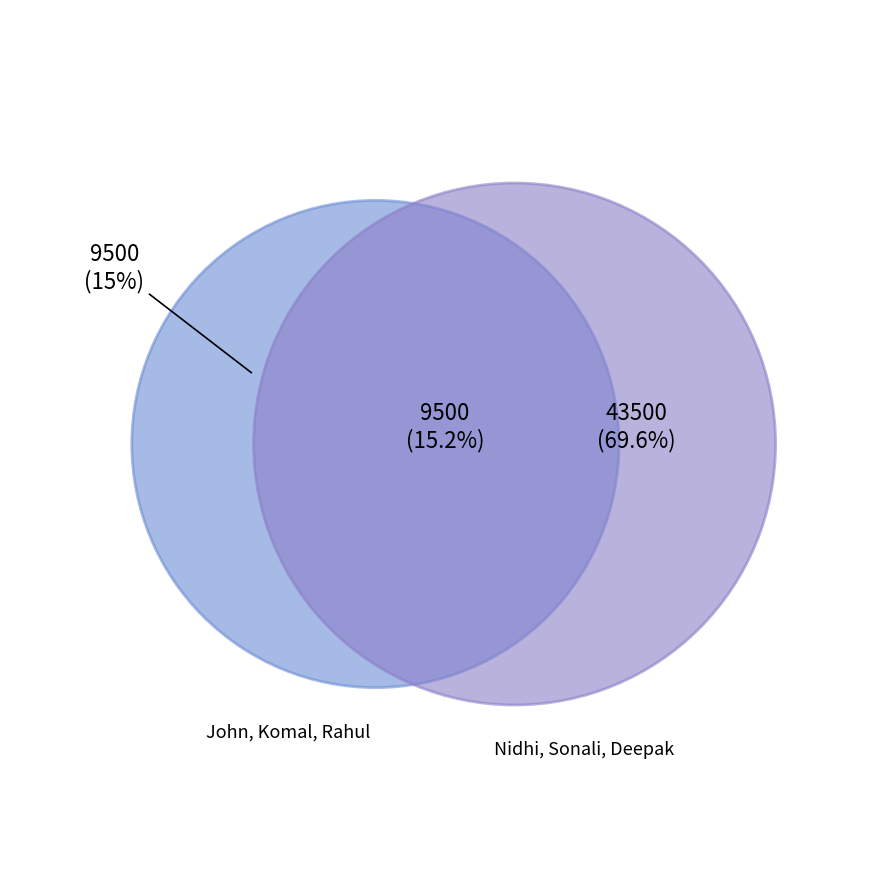

Which has a higher value, John or Rahul?

Rahul